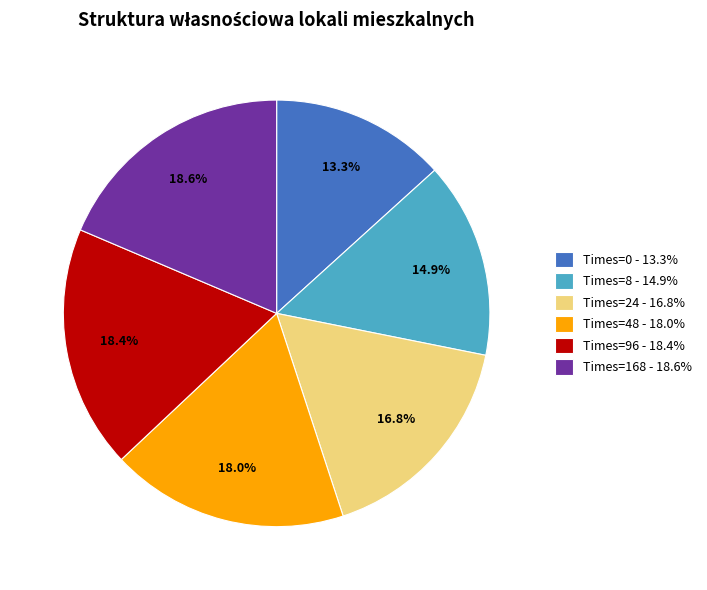

What portion of the pie excludes Times=48?

82.0%